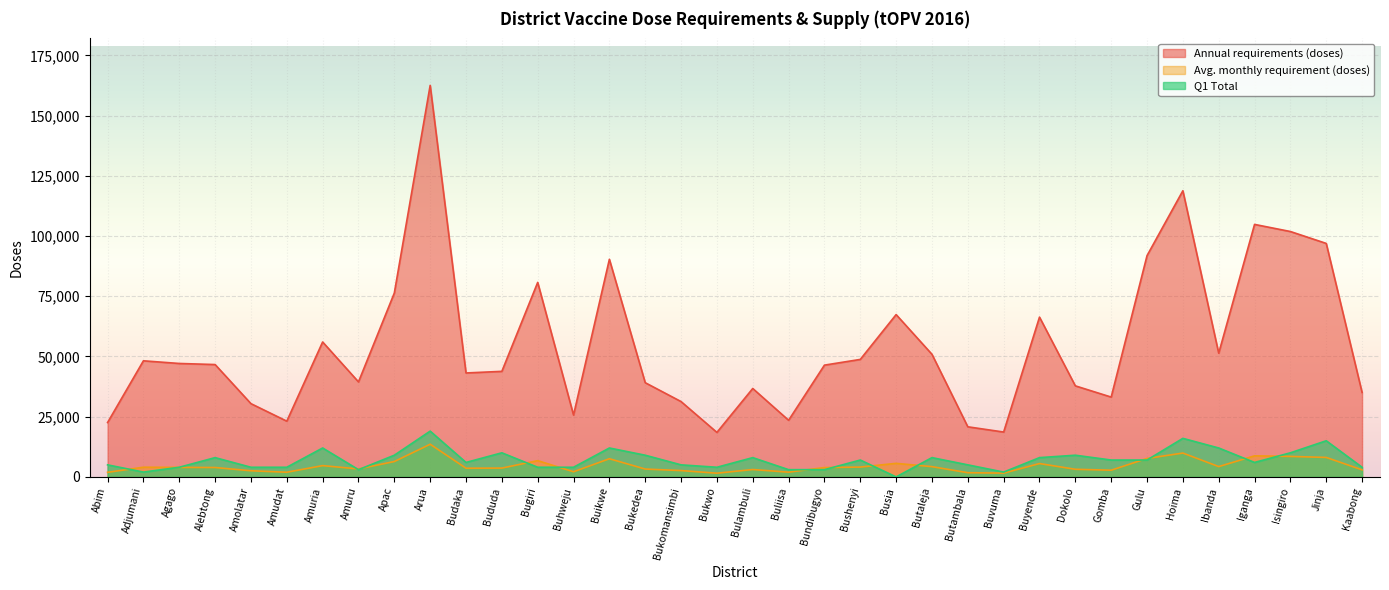

Reading left to right, extract all data points from this chart.

Annual requirements (doses): Abim=22568	Adjumani=48187	Agago=47084	Alebtong=46637	Amolatar=30406	Amudat=23131	Amuria=56008	Amuru=39432	Apac=76331	Arua=162517	Budaka=43142	Bududa=43813	Bugiri=80737	Buhweju=25674	Buikwe=90326	Bukedea=39102	Bukomansimbi=31269	Bukwo=18473	Bulambuli=36701	Buliisa=23506	Bundibugyo=46393	Bushenyi=48768	Busia=67377	Butaleja=50890	Butambala=20795	Buvuma=18619	Buyende=66330	Dokolo=37790	Gomba=33132	Gulu=91843	Hoima=118785	Ibanda=51348	Iganga=104811	Isingiro=101857	Jinja=96919	Kaabong=35036
Avg. monthly requirement (doses): Abim=1900	Adjumani=4020	Agago=3940	Alebtong=3900	Amolatar=2540	Amudat=1940	Amuria=4680	Amuru=3300	Apac=6380	Arua=13560	Budaka=3600	Bududa=3660	Bugiri=6740	Buhweju=2140	Buikwe=7540	Bukedea=3260	Bukomansimbi=2620	Bukwo=1540	Bulambuli=3060	Buliisa=1960	Bundibugyo=3880	Bushenyi=4080	Busia=5620	Butaleja=4260	Butambala=1740	Buvuma=1560	Buyende=5540	Dokolo=3160	Gomba=2780	Gulu=7660	Hoima=9900	Ibanda=4280	Iganga=8740	Isingiro=8500	Jinja=8080	Kaabong=2920
Q1 Total: Abim=5000	Adjumani=2000	Agago=4000	Alebtong=8000	Amolatar=4000	Amudat=4000	Amuria=12000	Amuru=3000	Apac=9000	Arua=19000	Budaka=6000	Bududa=10000	Bugiri=4000	Buhweju=4000	Buikwe=12000	Bukedea=9000	Bukomansimbi=5000	Bukwo=4000	Bulambuli=8000	Buliisa=3000	Bundibugyo=3000	Bushenyi=7000	Busia=0	Butaleja=8000	Butambala=5000	Buvuma=2000	Buyende=8000	Dokolo=9000	Gomba=7000	Gulu=7000	Hoima=16000	Ibanda=12000	Iganga=6000	Isingiro=10000	Jinja=15000	Kaabong=4000